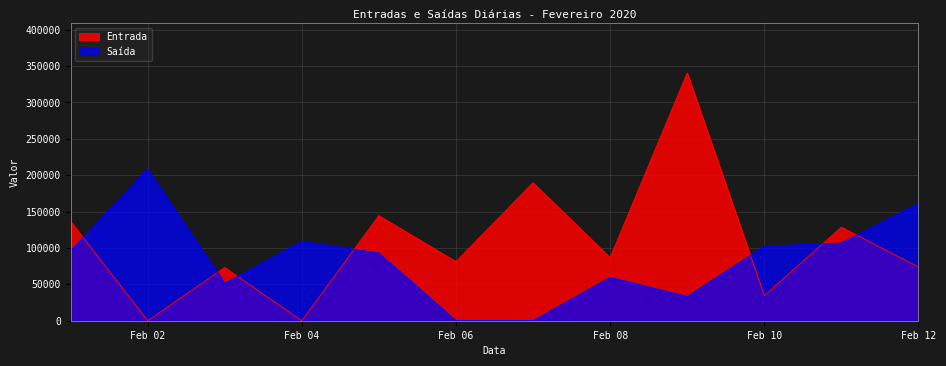

How many times do Saída and Entrada cross each other?

7